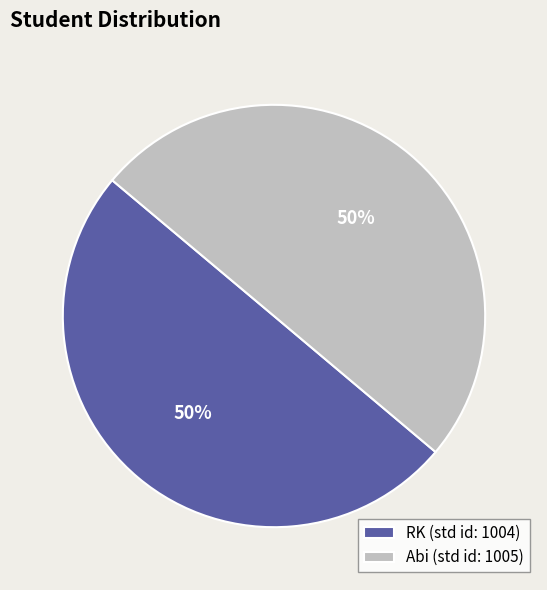

To the nearest percent, what is the average slice percentage?

50%